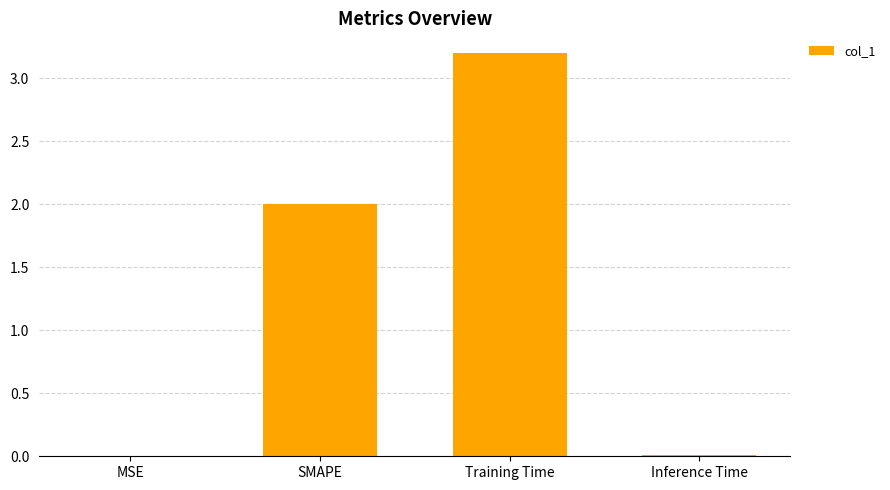

Is it true that the value at Training Time is 3.2?

True